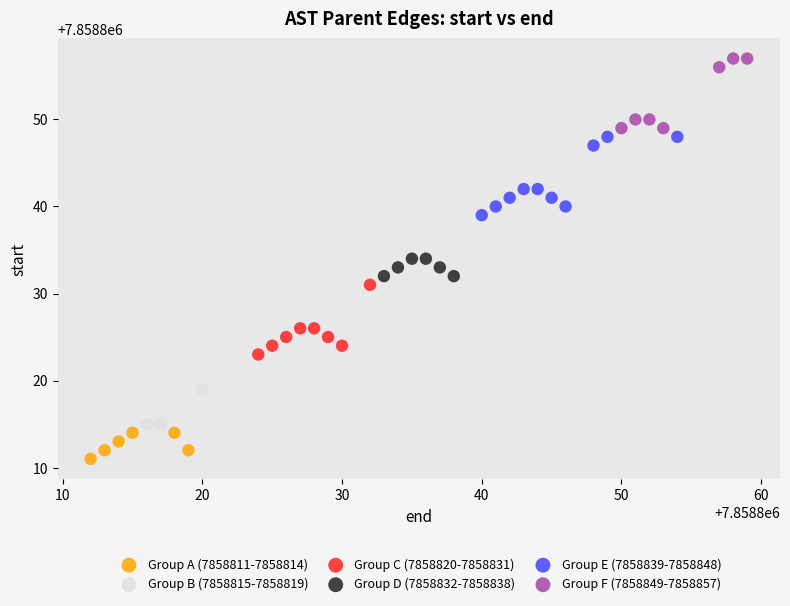

Which series contains the highest Y value?

Group F (7858849-7858857)